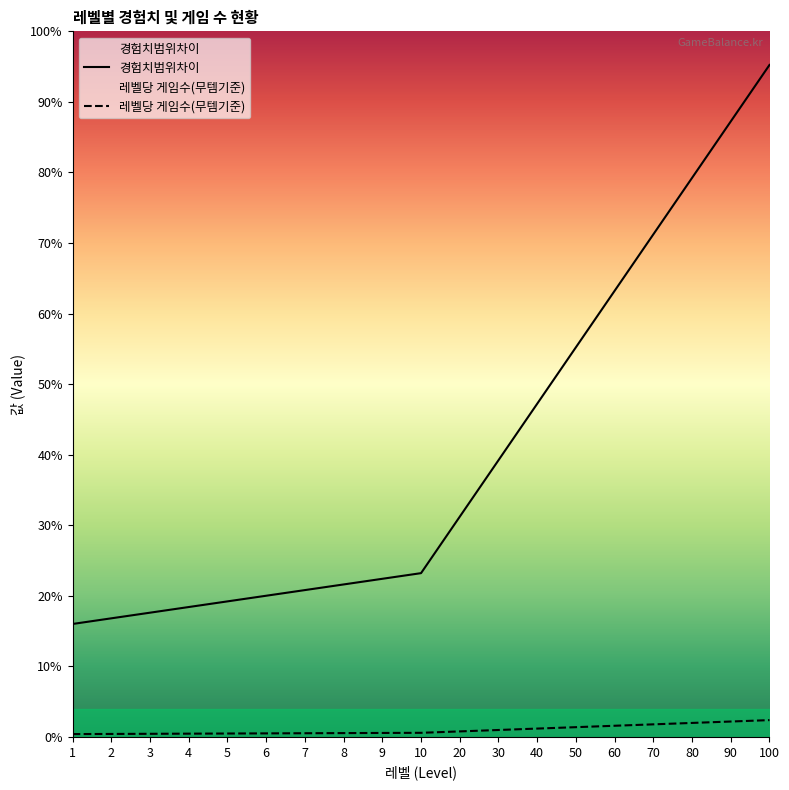

Which series changed the most between 3 and 20?

경험치범위차이